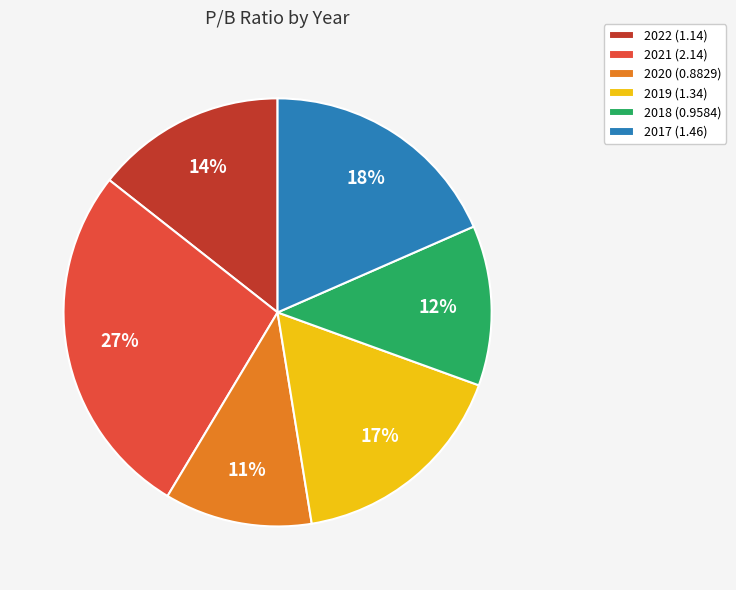

How many segments does this pie chart have?

6